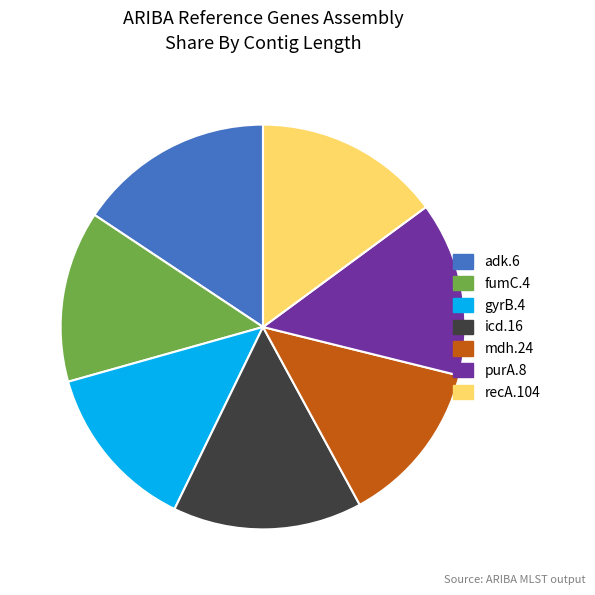

Approximately how many times larger is the value at adk.6 compared to mdh.24?

1.2